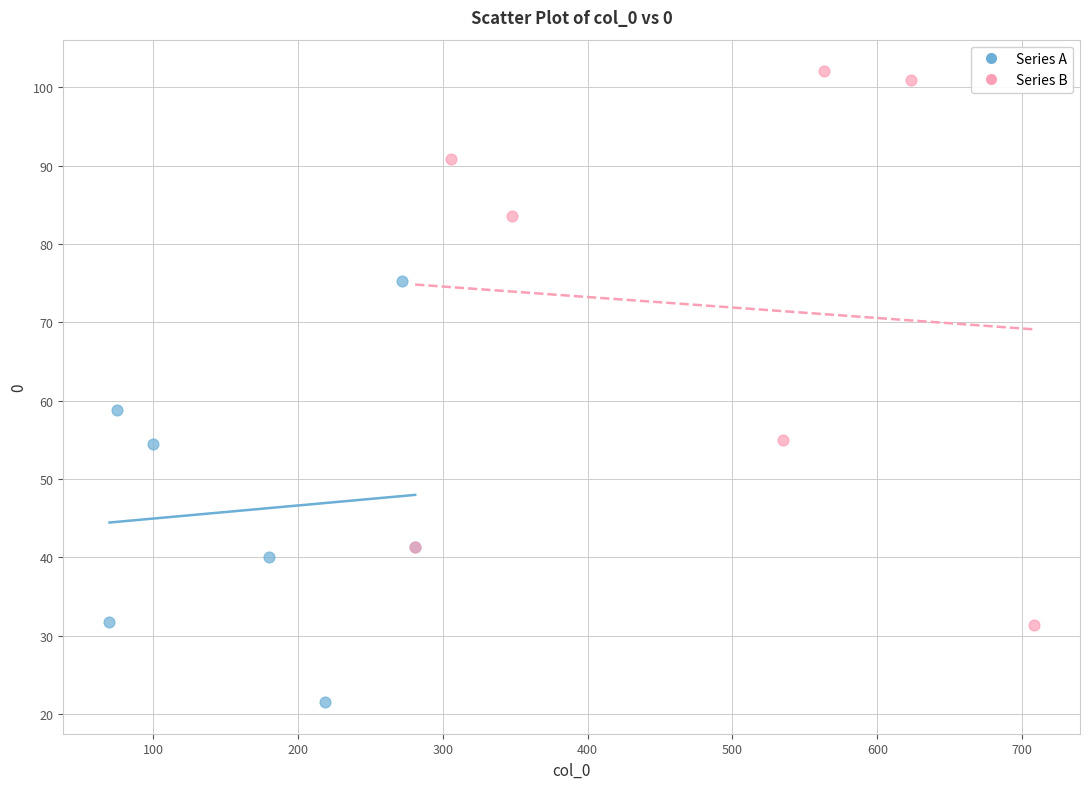

Which series reaches the maximum Y coordinate?

Series B